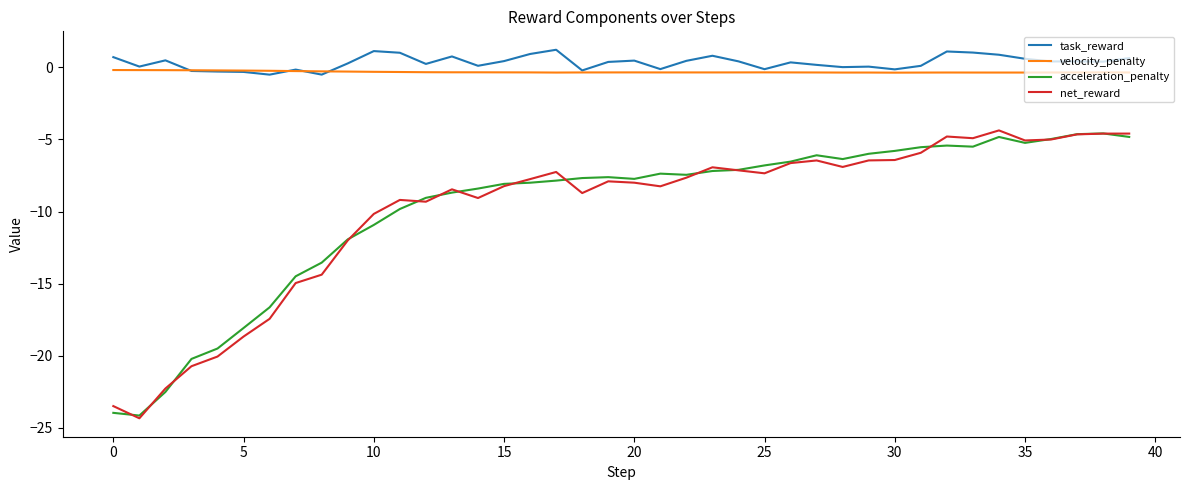

What is the greatest value displayed?

1.2